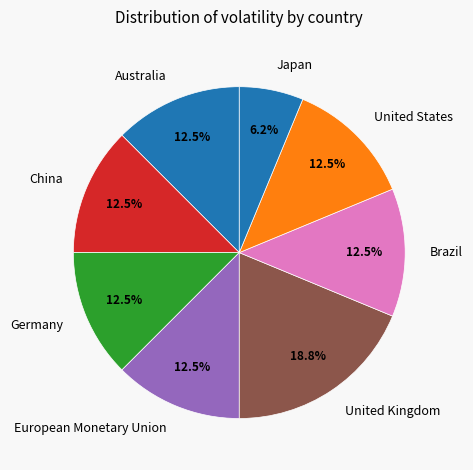

Which category has the biggest portion of the pie?

United Kingdom